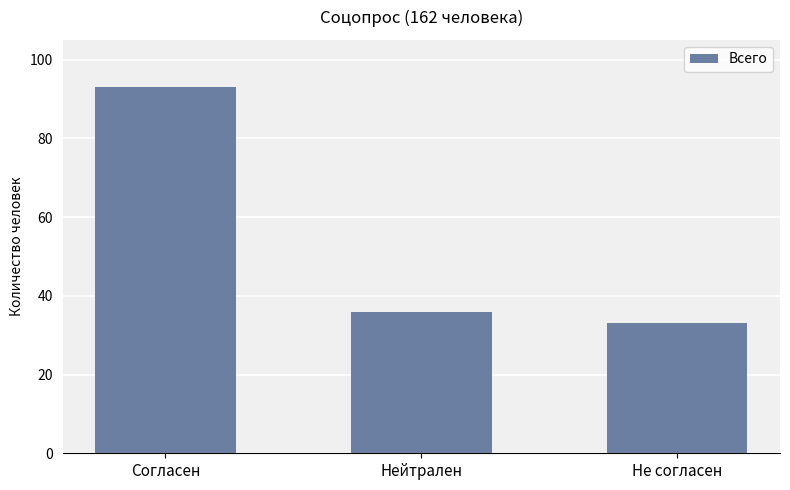

Reading right to left, what are all the values shown in this chart?

Не согласен=33	Нейтрален=36	Согласен=93